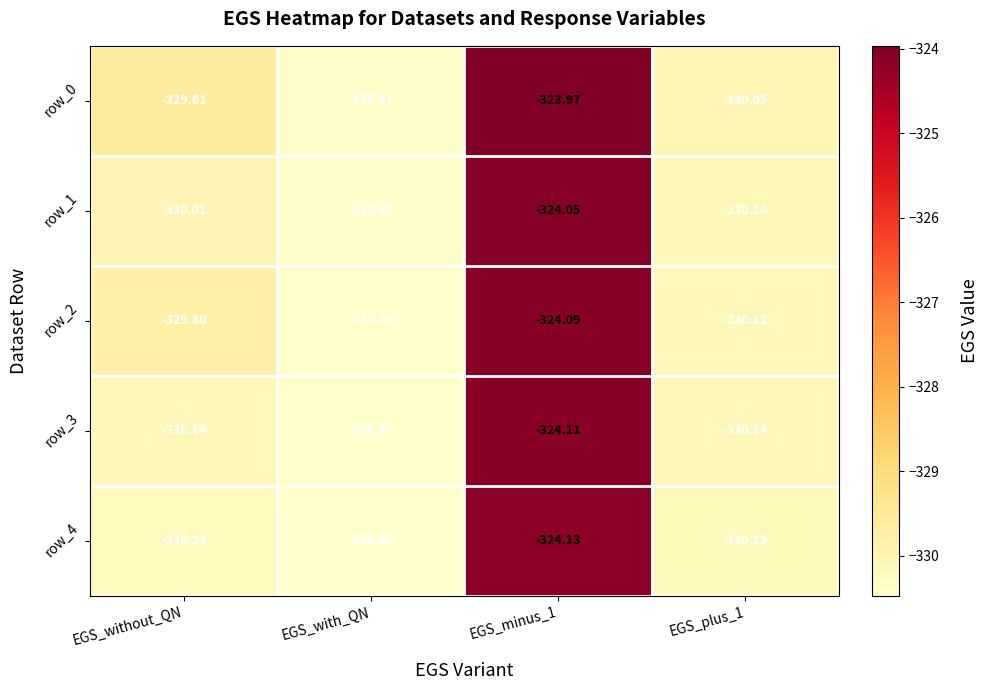

At which category is the sum across all series the highest?

EGS_minus_1